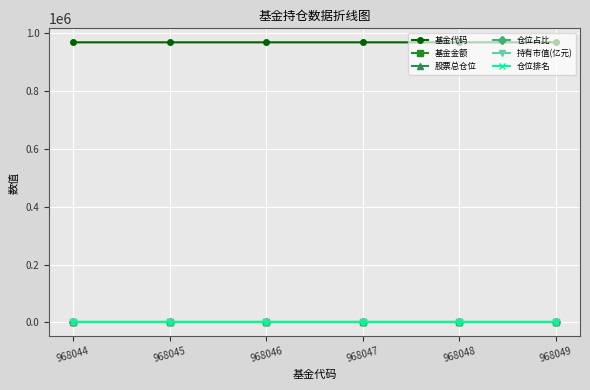

How many distinct data groups are displayed?

6